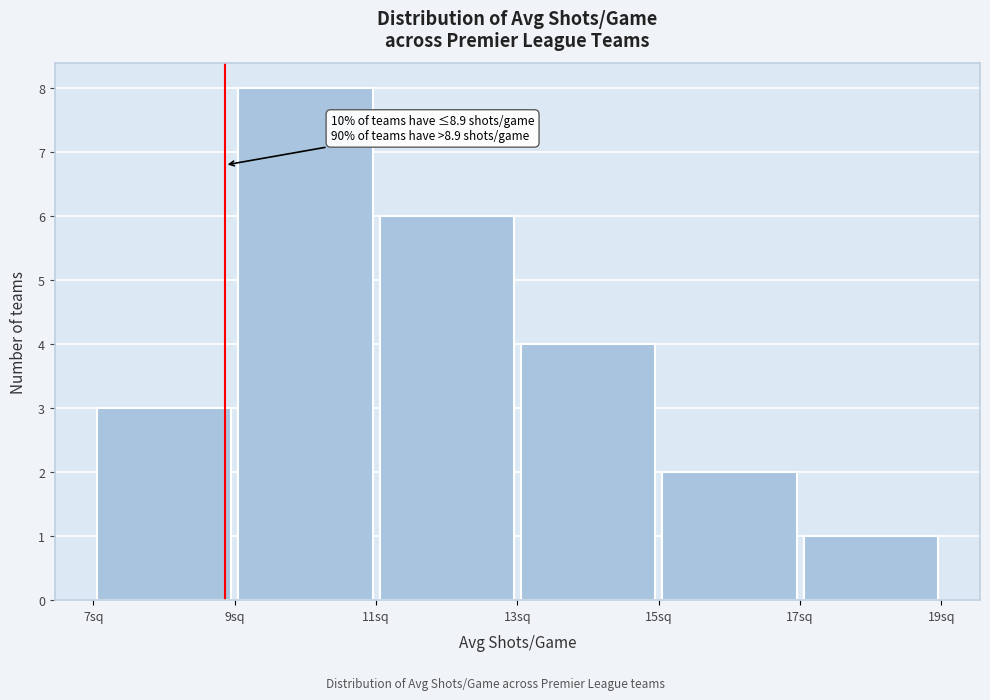

Which range on the x-axis has the tallest bar?

9 to 11